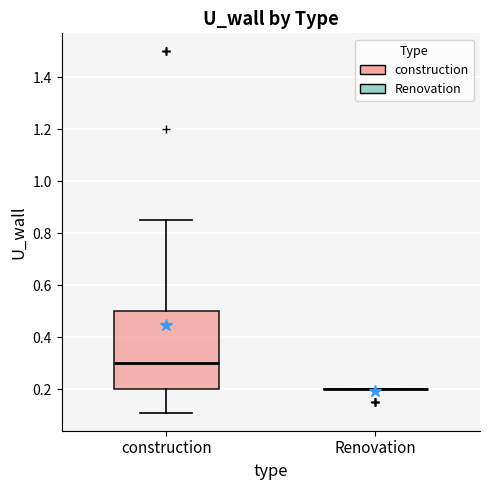

Reading left to right, transcribe this box plot: for each box, give where its median line is, the range the box spans, and where its two whiskers end, as read against the y-axis. The values are not printed on the chart, so give them approximately, as read against the axis.

construction: median 0.30, box 0.20 to 0.50, whiskers 0.12 to 0.86
Renovation: box collapsed to a line at 0.20, whiskers 0.20 to 0.20